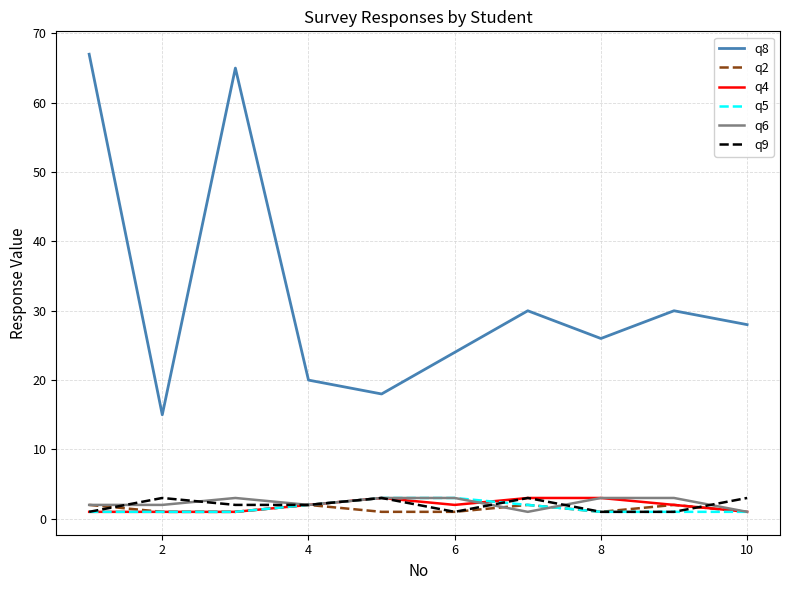

True or false: q9 and q8 cross at least once.

False